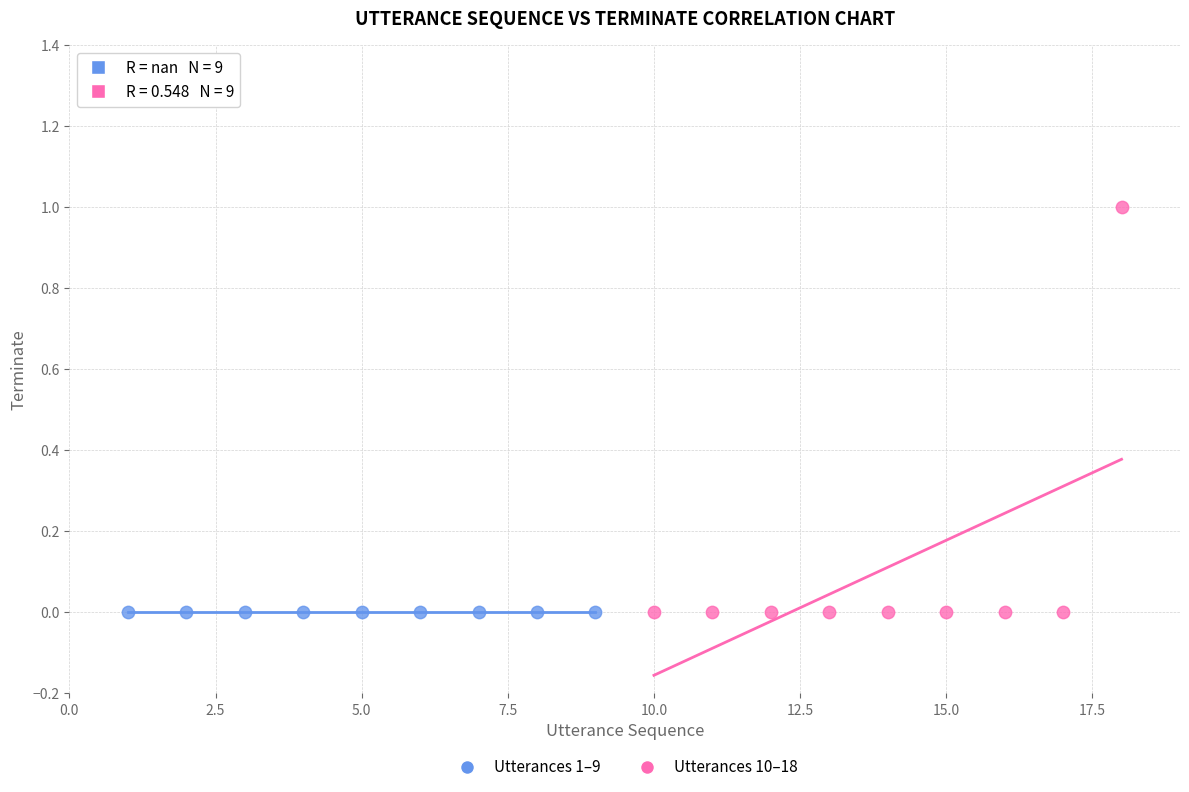

What are all the series names shown in the legend?

Utterances 1–9, Utterances 10–18